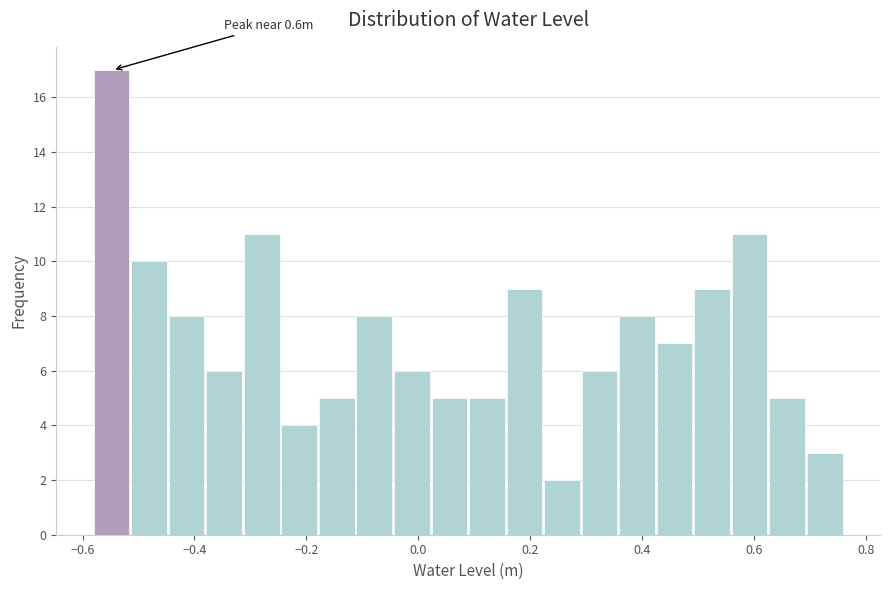

Read against the x-axis, roughly where is the centre of the tallest bar?

-0.54